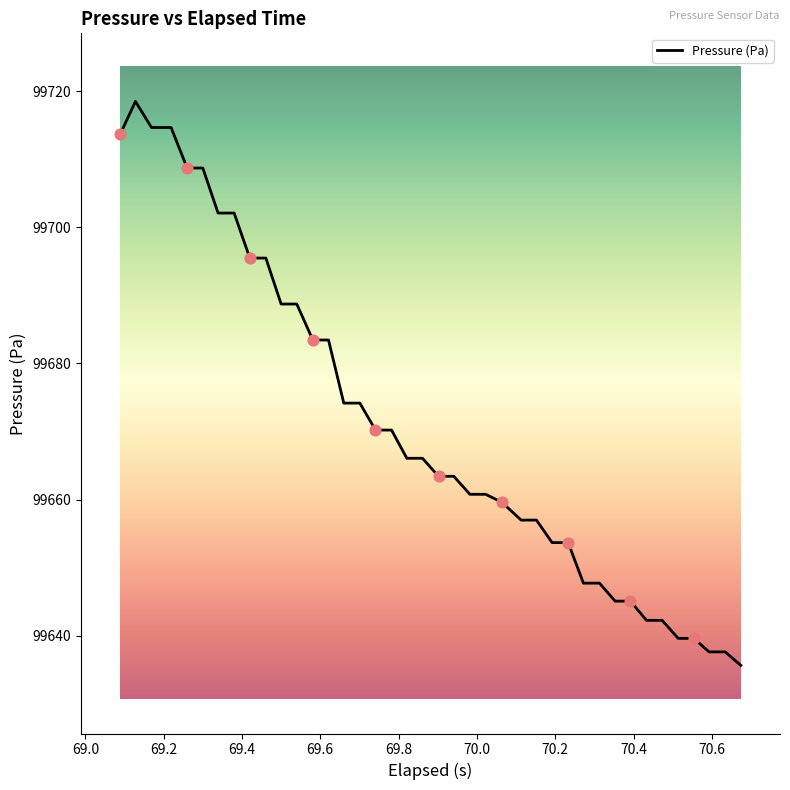

What is the maximum value shown in the chart?

99718.5